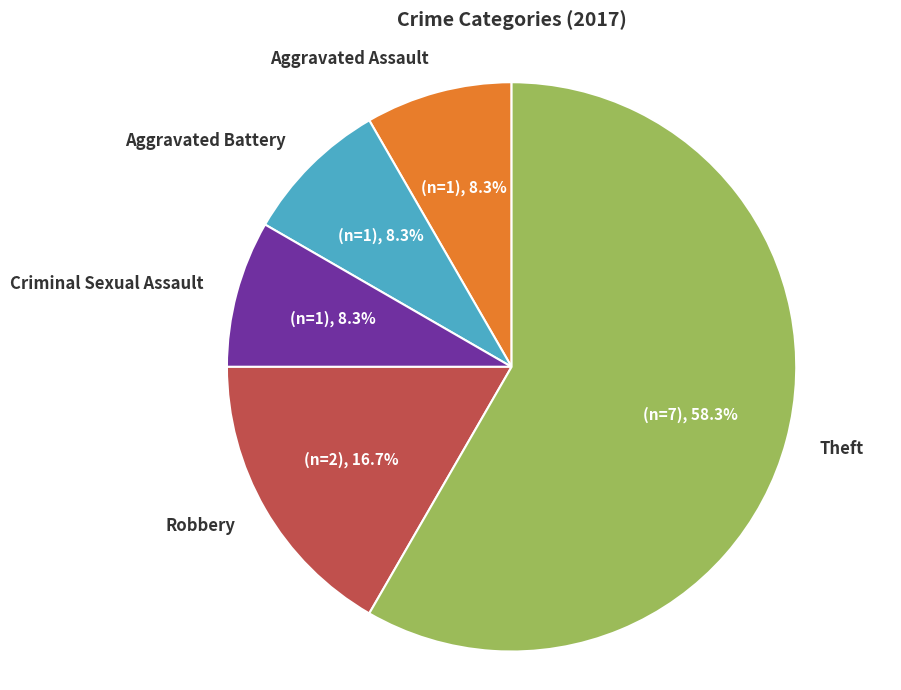

True or false: Aggravated Battery accounts for 8% of the total.

True